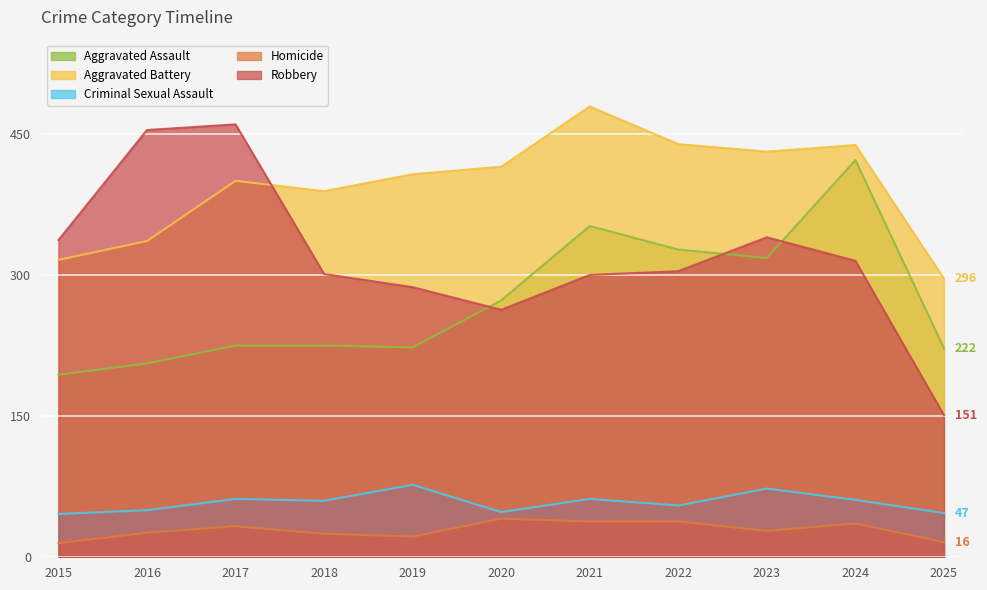

What is the sum of the Homicide values at 2016 and 2021?

64